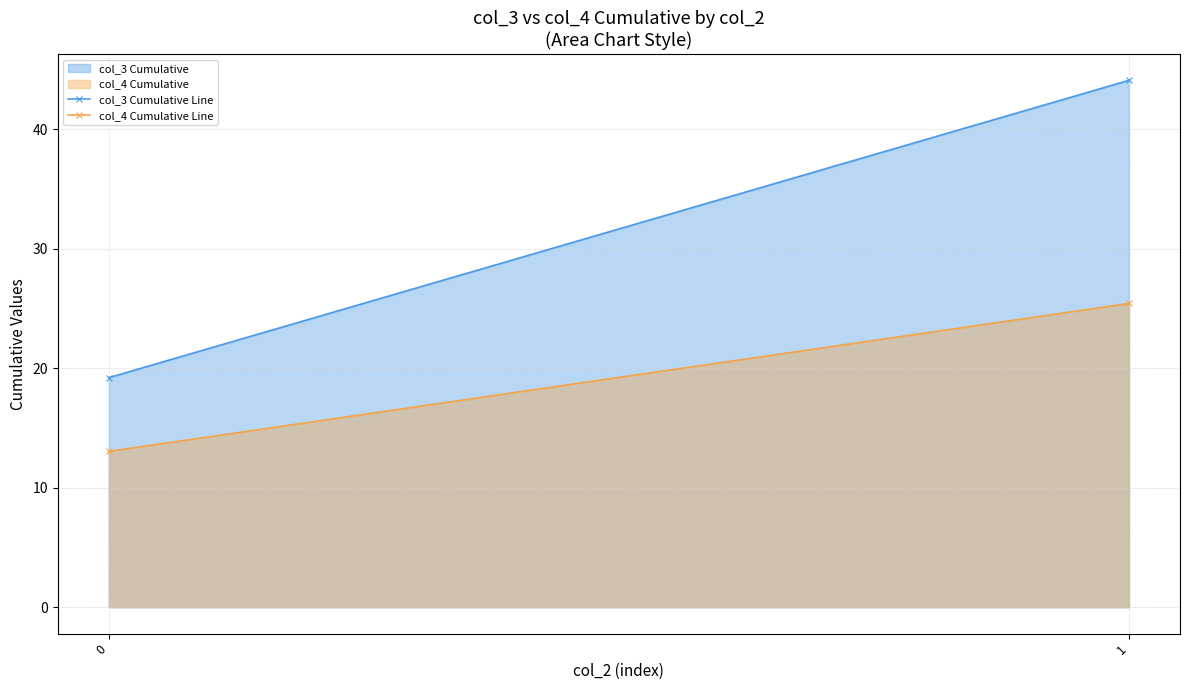

At 0, list the series in order from largest to smallest.

col_3 Cumulative, col_4 Cumulative